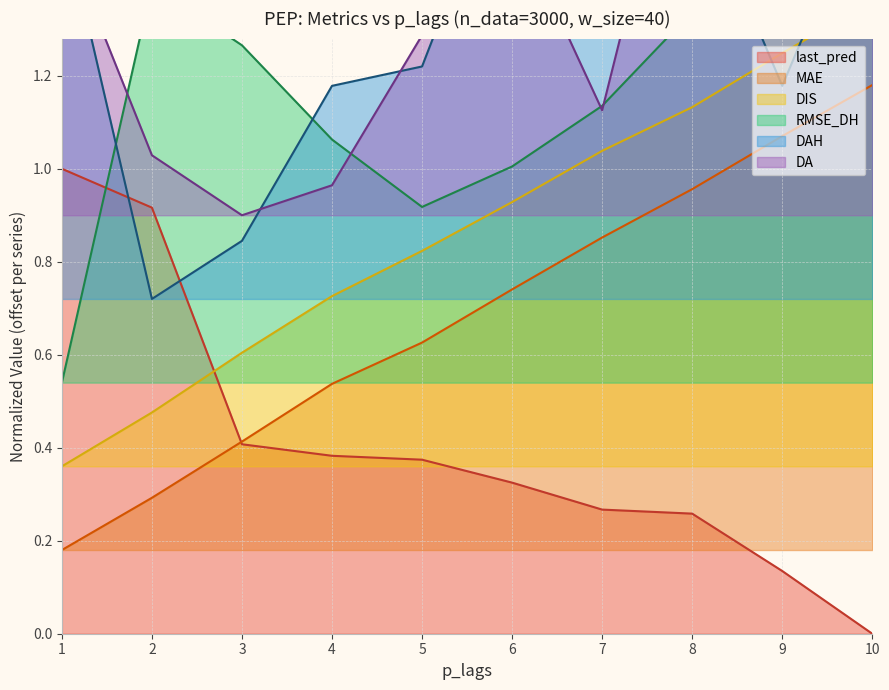

Does the chart have visible grid lines?

Yes